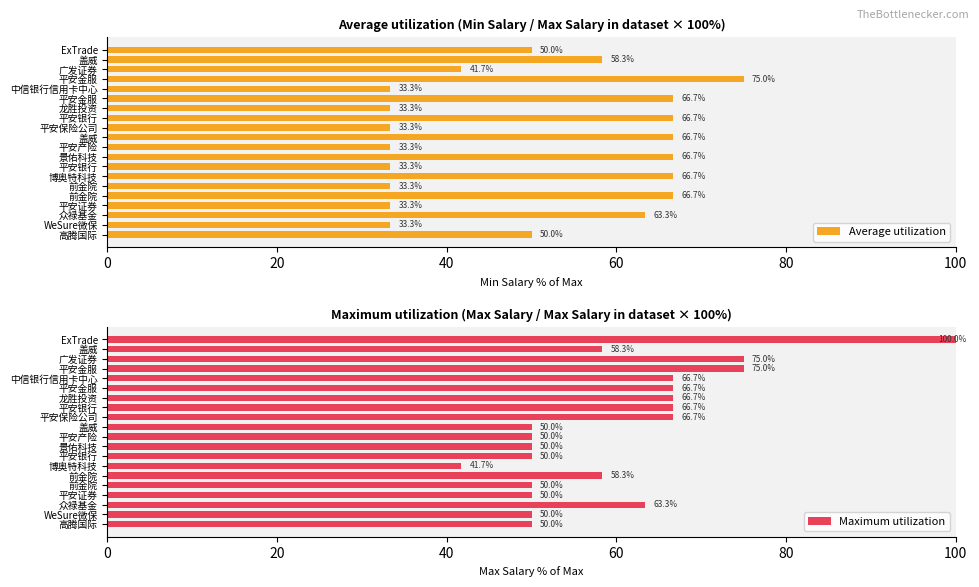

Reading right to left, transcribe all the data shown in this chart.

Average utilization: 50.0	33.3	63.3	33.3	66.7	33.3	66.7	33.3	66.7	33.3	66.7	33.3	66.7	33.3	66.7	33.3	75.0	41.7	58.3	50.0
Maximum utilization: 50.0	50.0	63.3	50.0	50.0	58.3	41.7	50.0	50.0	50.0	50.0	66.7	66.7	66.7	66.7	66.7	75.0	75.0	58.3	100.0